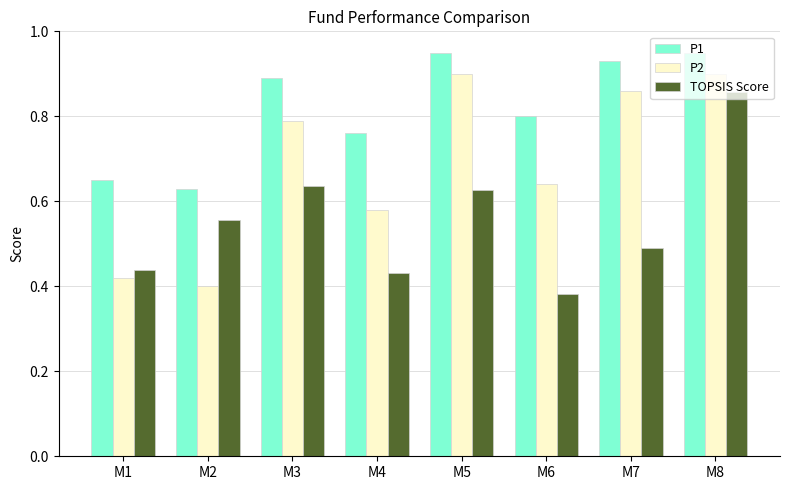

What is the difference between the second highest and second lowest values in the P1 series?

0.3